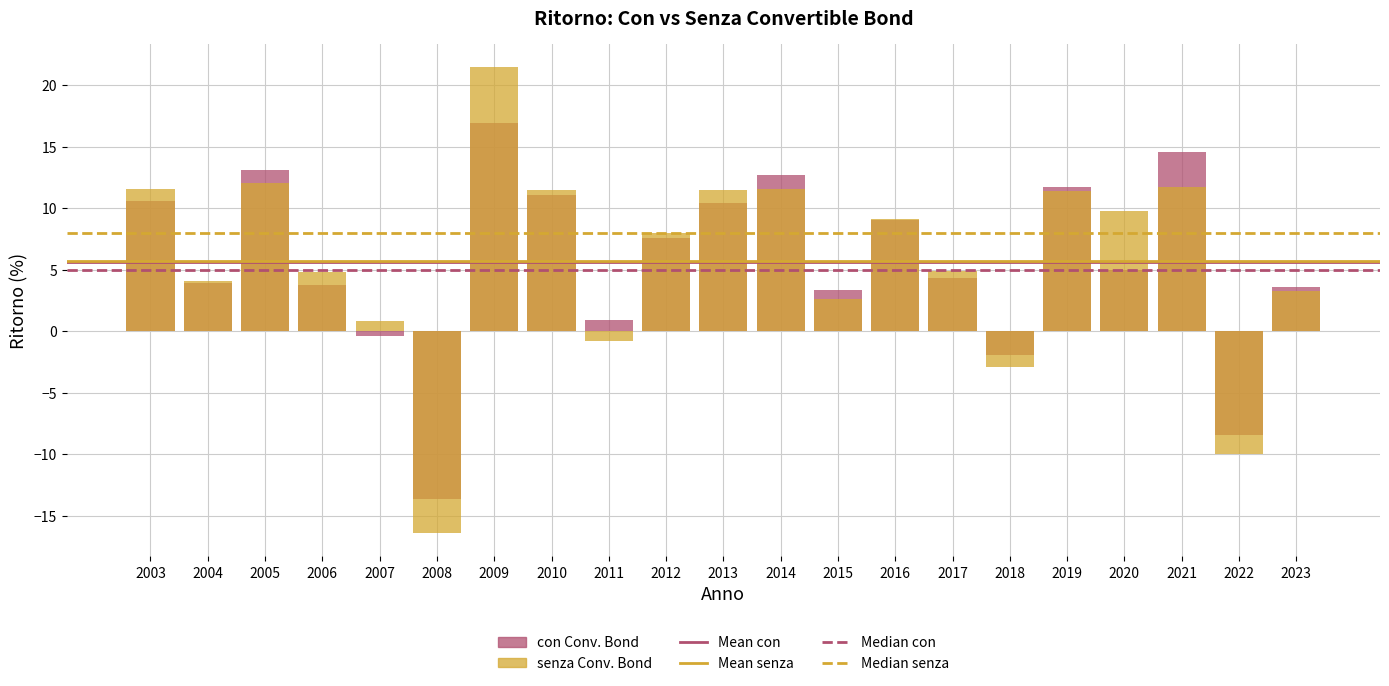

What is the sum of the Ritorno senza Conv. Bond values at 2007 and 2012?

8.8